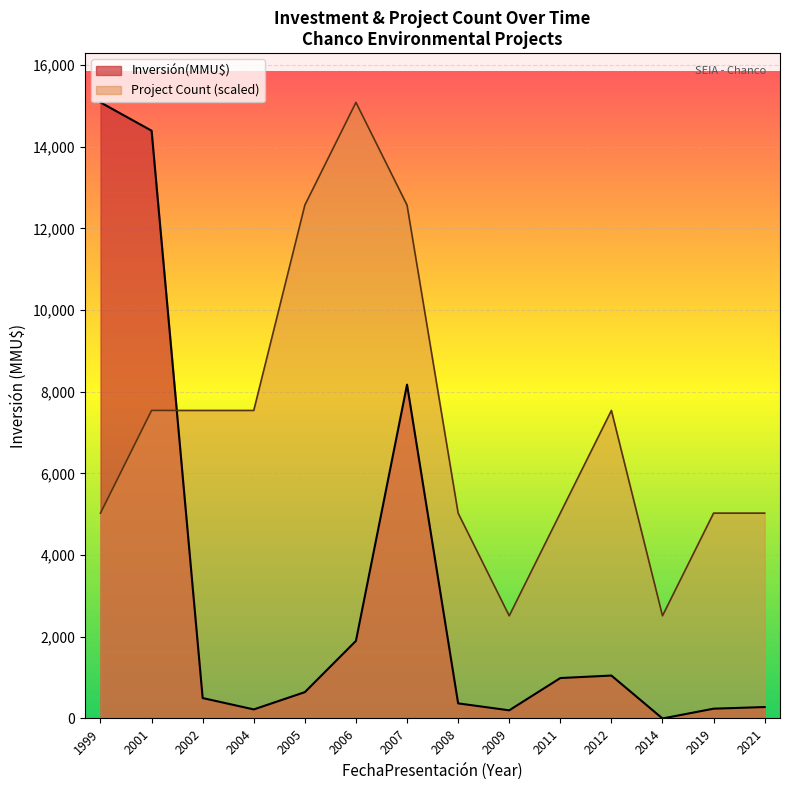

Is the value of Inversión(MMU$) at 2004 greater than the value of Project Count (scaled) at 2014?

No